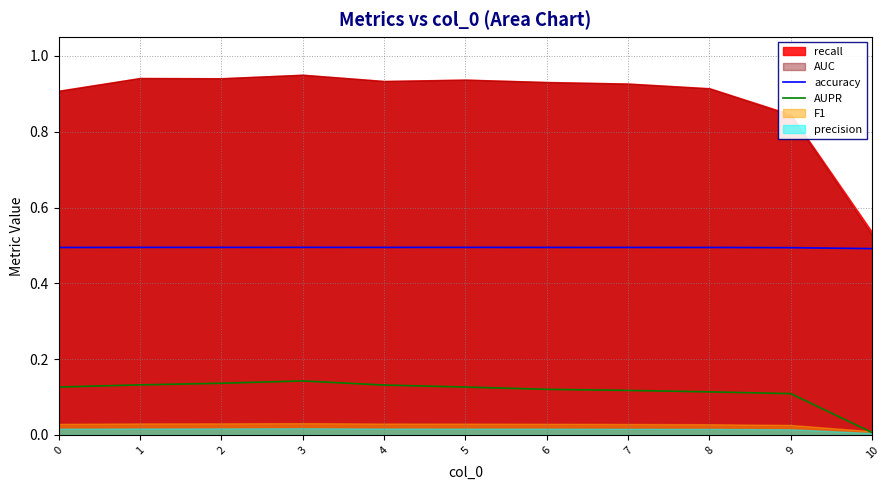

At which label is accuracy closest to 0?

10